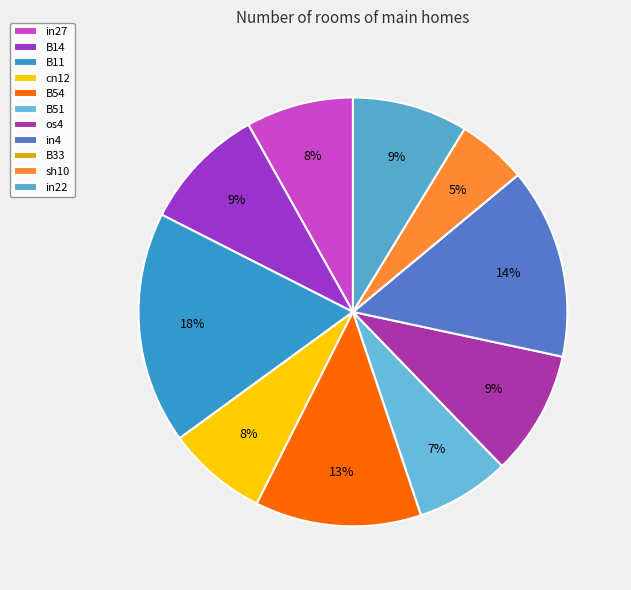

How many slices are in this pie chart?

11